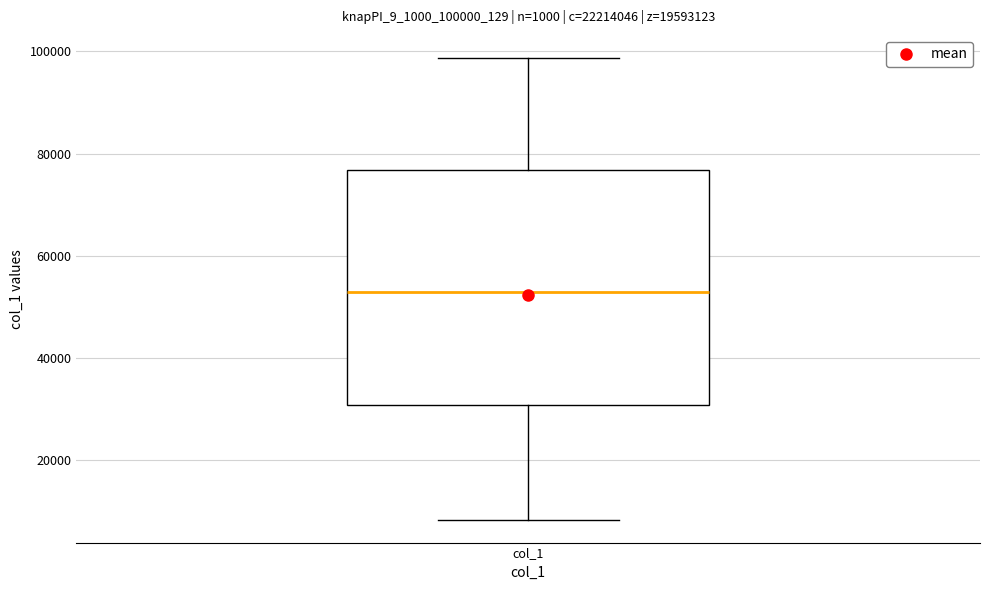

Read this box plot against the y-axis: the position of the median line, the range covered by the box, and the ends of both whiskers. The values are not printed on the chart, so give them approximately, as read against the axis.

median 52000, box 30000 to 76000, whiskers 8000 to 98000